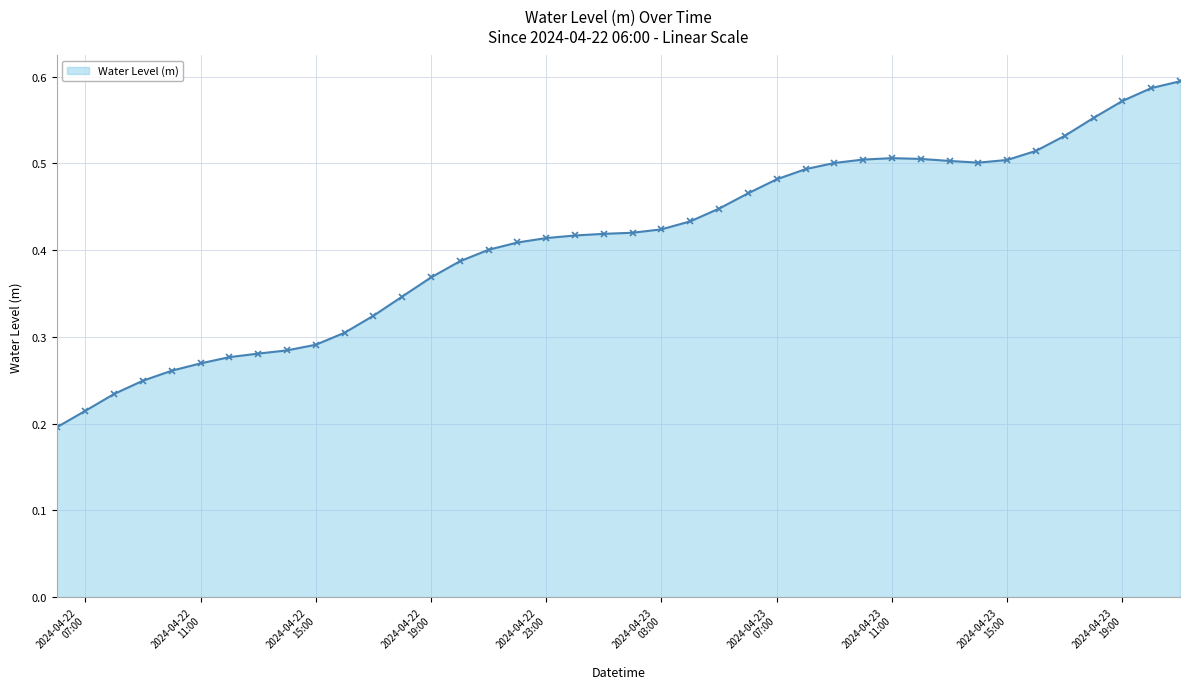

How many values are between 0 and 1?

40